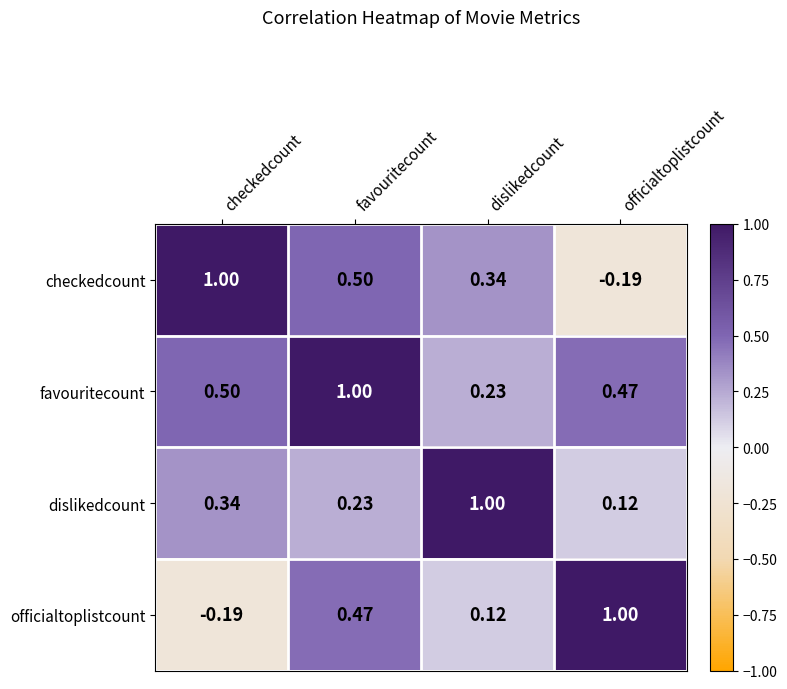

At which label is favouritecount closest to 0?

dislikedcount